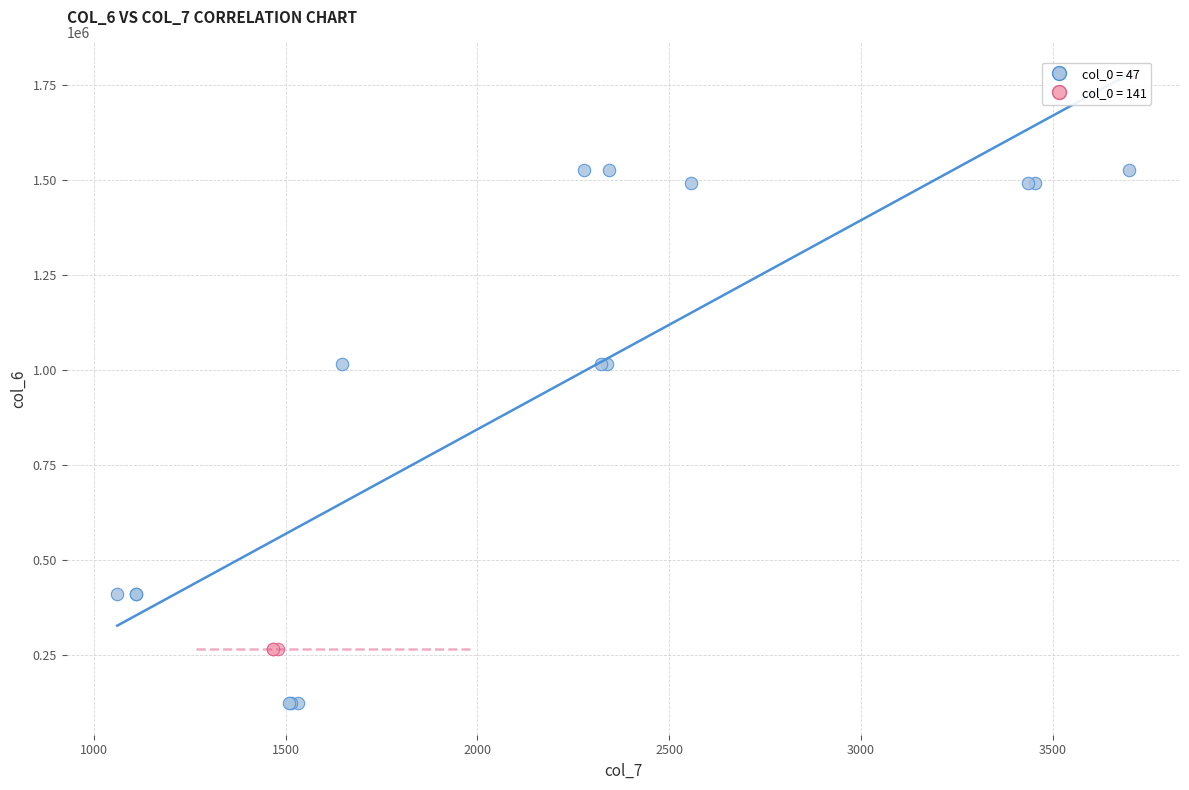

Which series reaches the minimum Y coordinate?

col_0 = 47